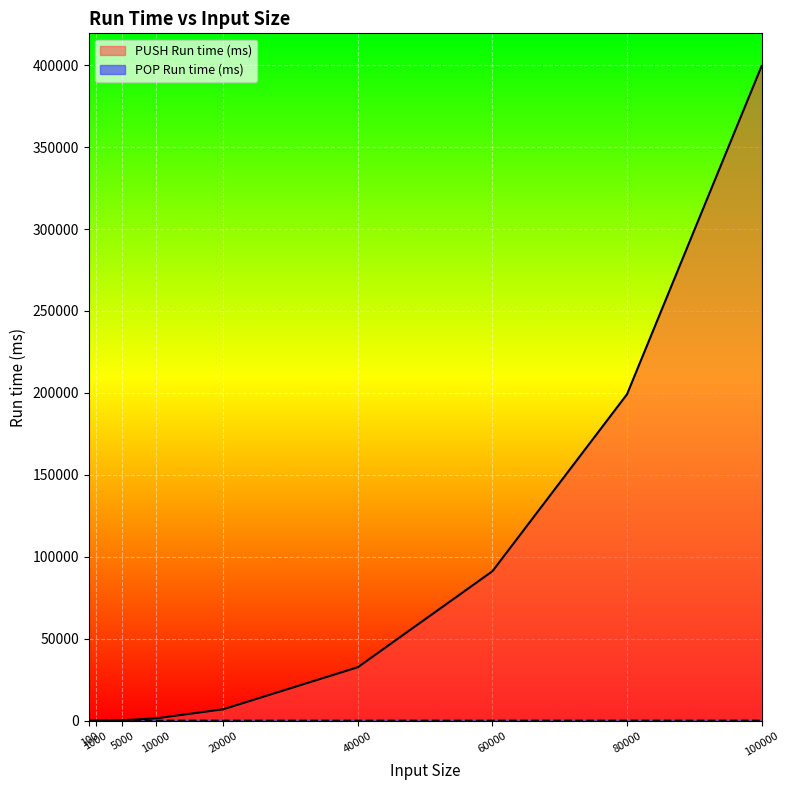

True or false: POP Run time (ms) and PUSH Run time (ms) intersect in this chart.

False